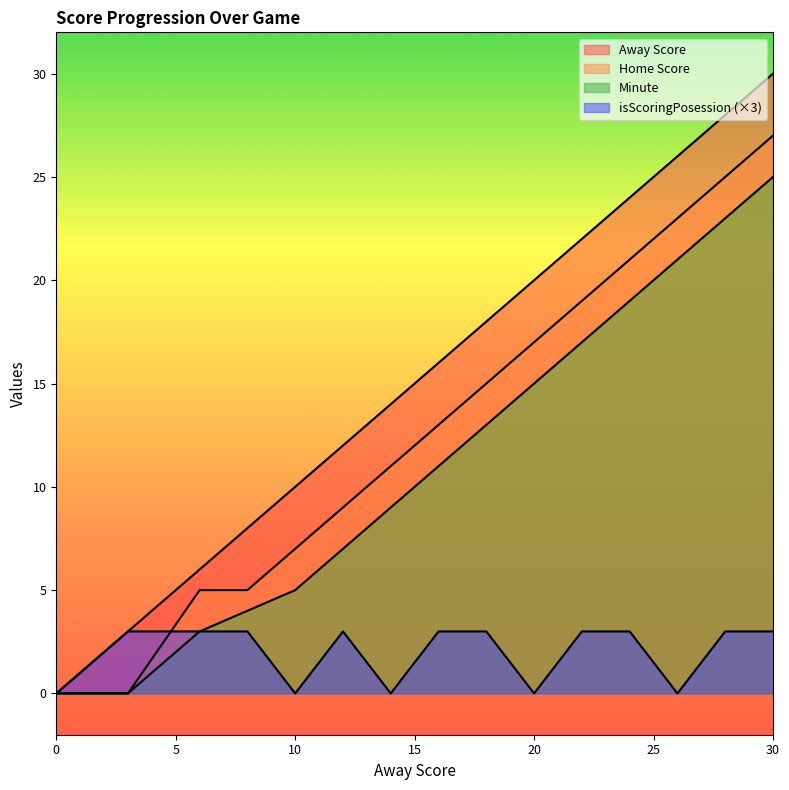

Count the isScoringPosession values in the range 0 to 3.

15